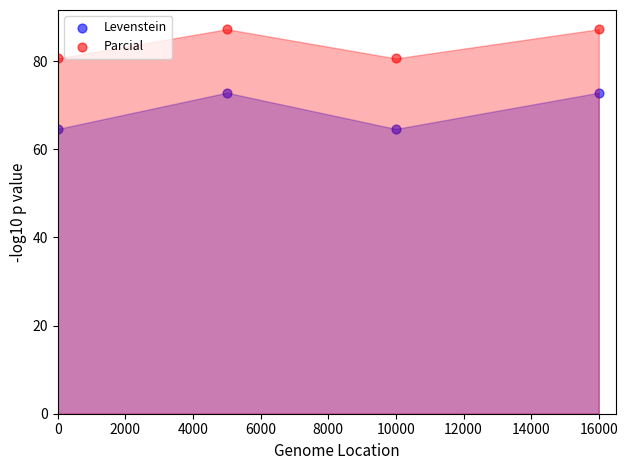

Across all data points, what is the range of X values (max minus min)?

16000.0